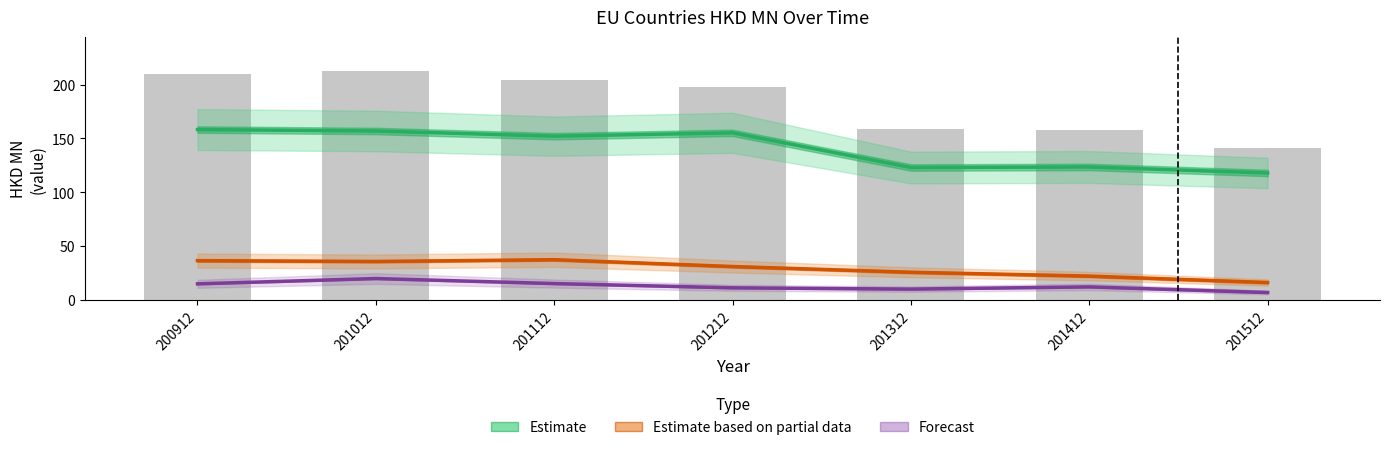

Reading left to right, what are all the values shown in this chart?

Estimate: 200912=158.2	201012=156.9	201112=152.1	201212=155.2	201312=123.0	201412=123.4	201512=117.9
Estimate based on partial data: 200912=36.4	201012=35.7	201112=37.3	201212=31.0	201312=25.6	201412=22.1	201512=16.1
Forecast: 200912=14.9	201012=19.8	201112=15.1	201212=11.2	201312=10.0	201412=12.1	201512=6.8
Total (all countries): 200912=209.5	201012=212.4	201112=204.5	201212=197.3	201312=158.6	201412=157.6	201512=140.8